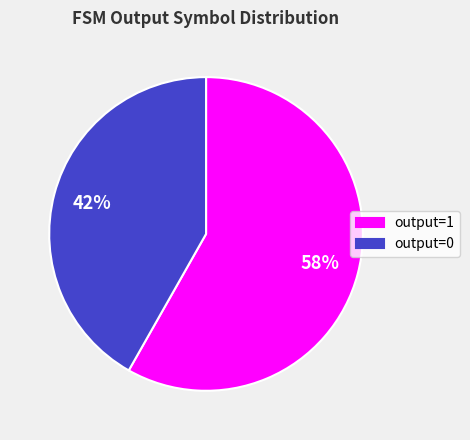

What is the ratio of the value at output=1 to the value at output=0?

1.4